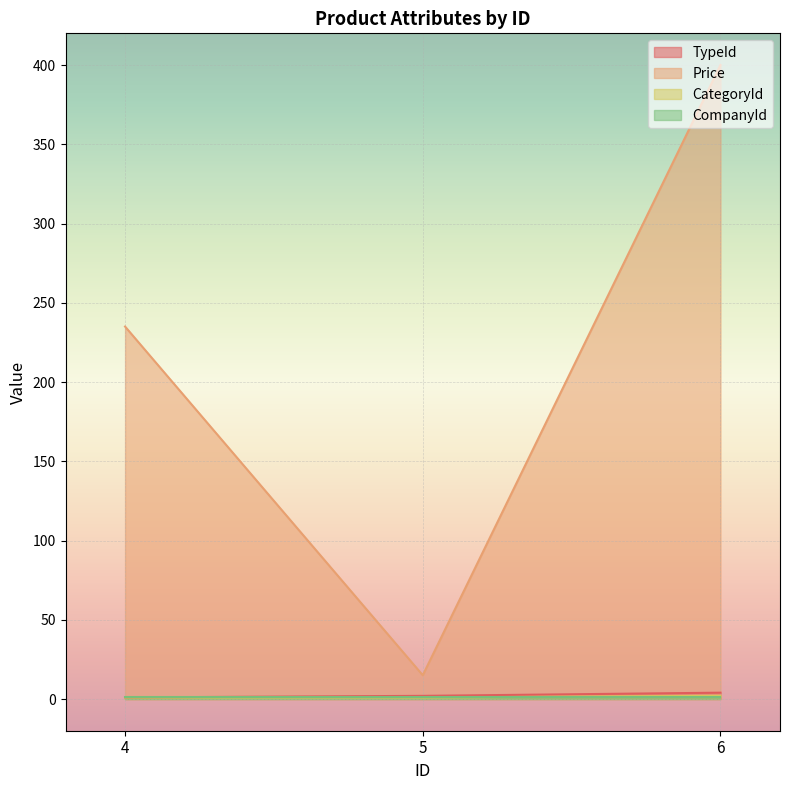

At which category is the sum across all series the highest?

6